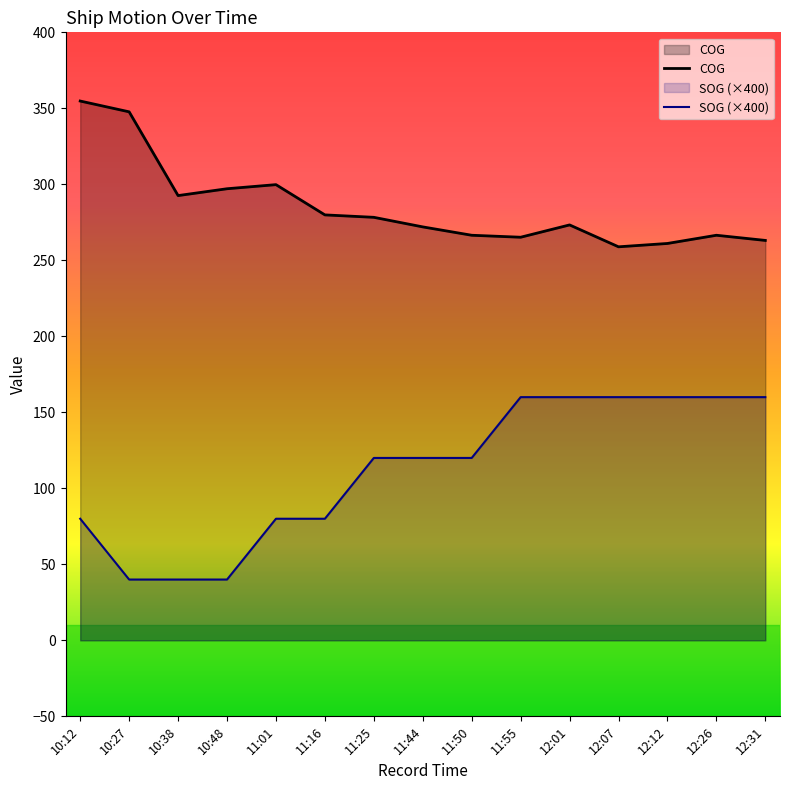

Where does the COG series first go above 273?

10:12